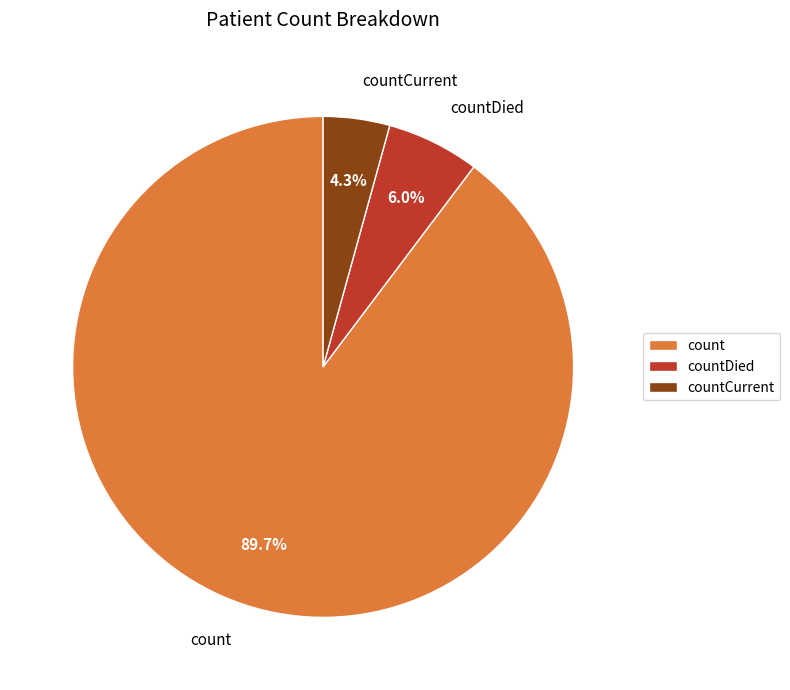

Which slice is the smallest?

countCurrent